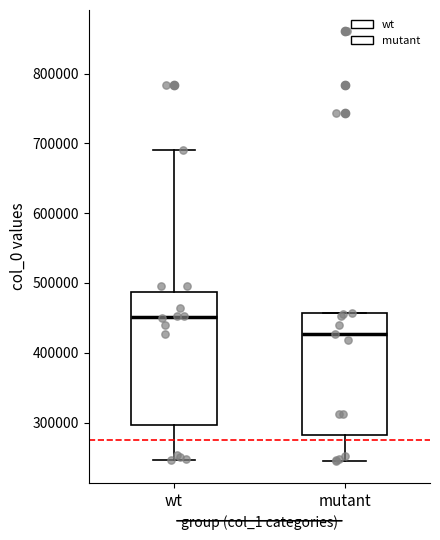

Reading left to right, read every box against the y-axis: the position of its median line, the range the box covers, and the ends of its whiskers. The values are not printed on the chart, so give them approximately, as read against the axis.

wt: median 450000, box 300000 to 490000, whiskers 250000 to 690000
mutant: median 430000, box 280000 to 460000, whiskers 240000 to 460000